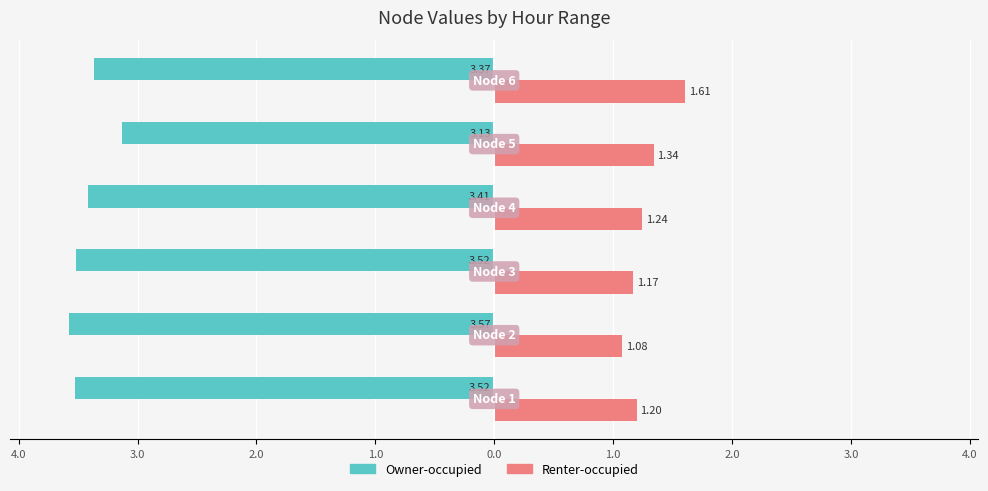

What is the sum of all Renter-occupied values?

7.6